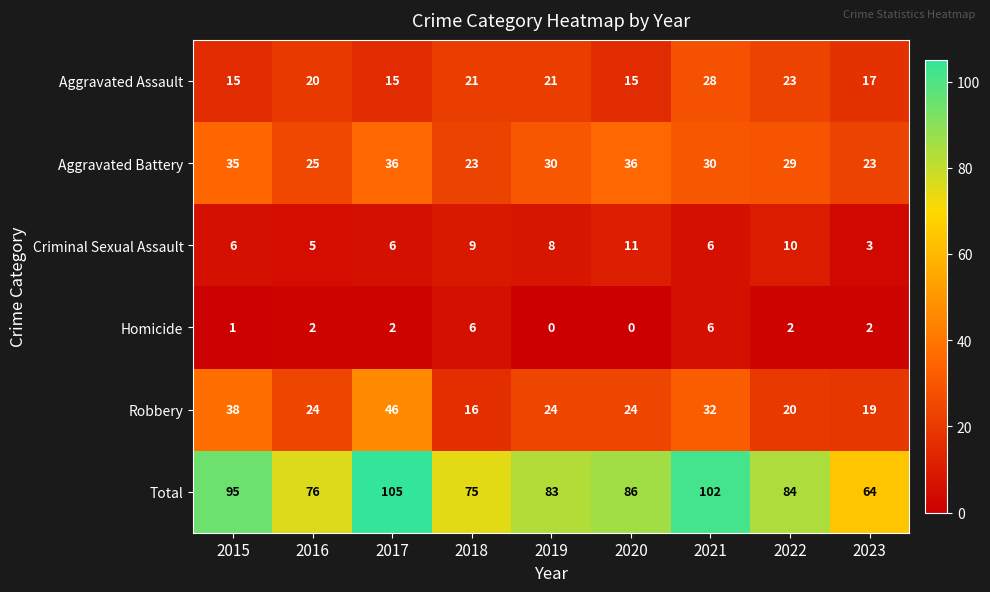

Which category has the highest value in the Aggravated Assault series?

2021